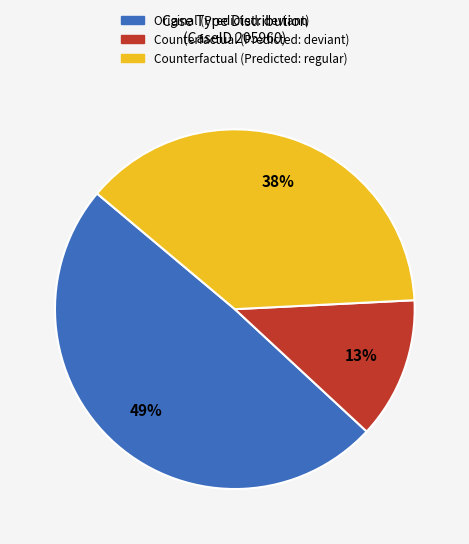

Does any single category account for the majority?

No